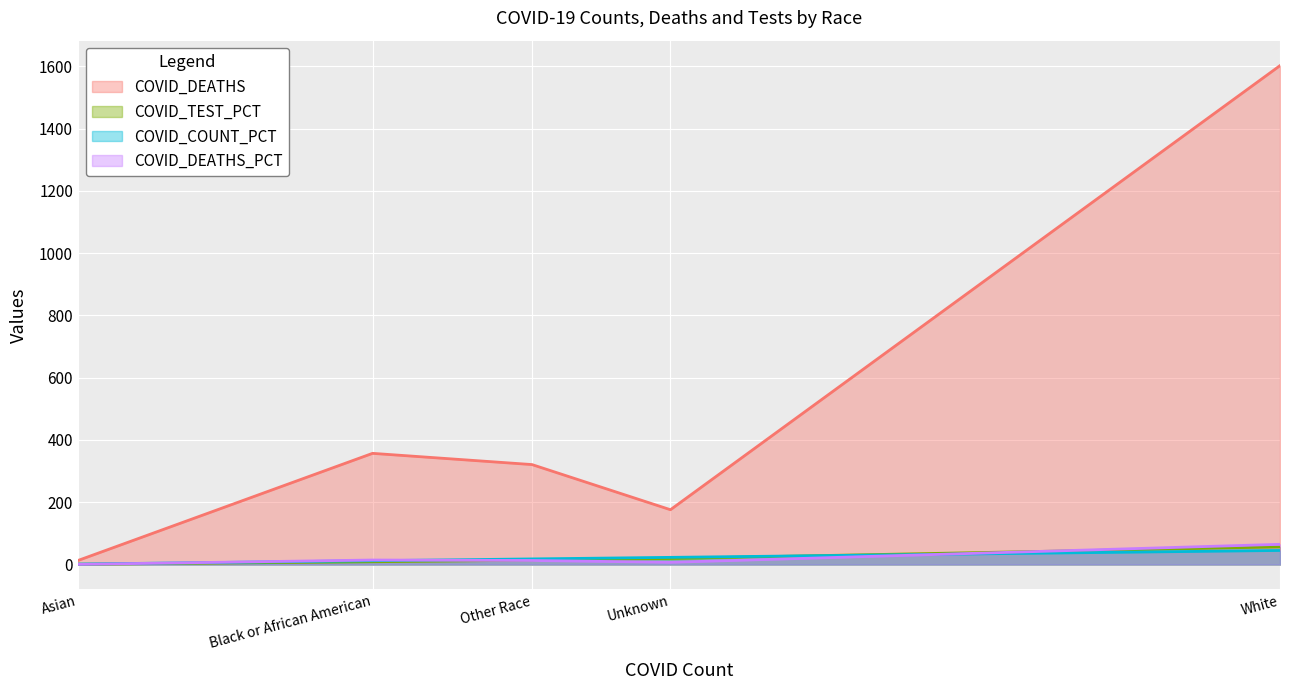

Reading left to right, transcribe all the data shown in this chart.

COVID_DEATHS: 13.0	357.0	321.0	176.0	1602.0
COVID_TEST_PCT: 0.8	8.9	13.9	19.5	56.8
COVID_COUNT_PCT: 1.5	12.2	18.0	23.1	45.2
COVID_DEATHS_PCT: 0.5	14.5	13.0	7.1	64.9